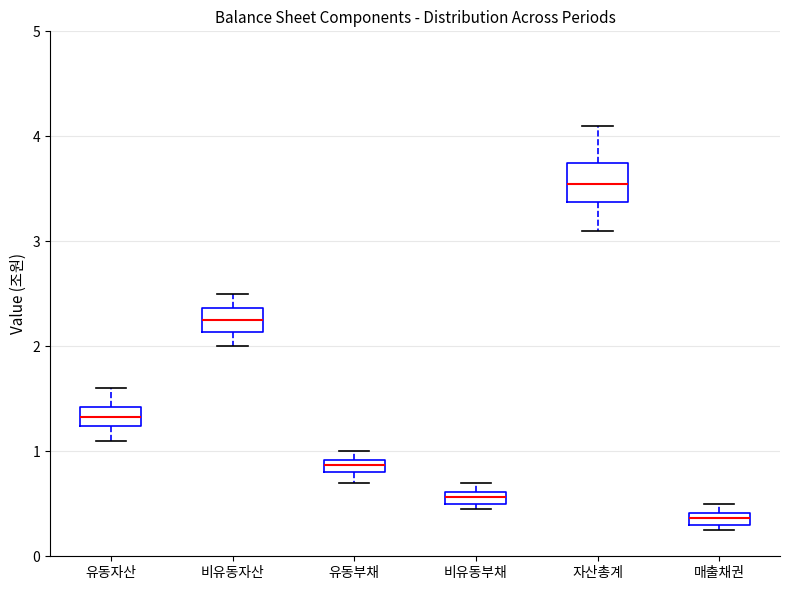

Which box is the tallest, from its lower edge to its upper edge?

자산총계